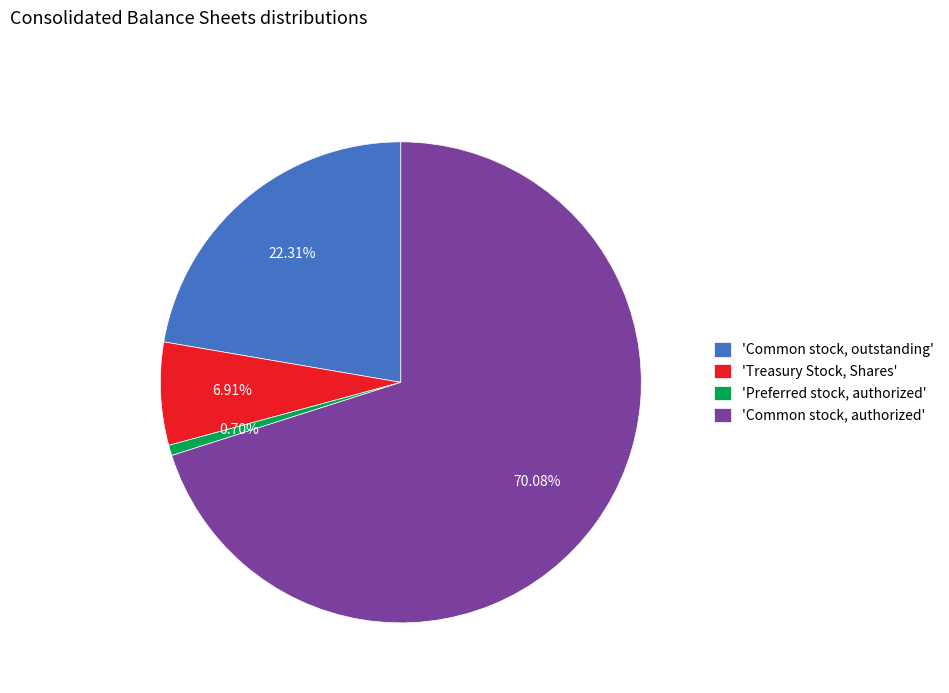

Which slice represents more than half of the pie?

'Common stock, authorized'